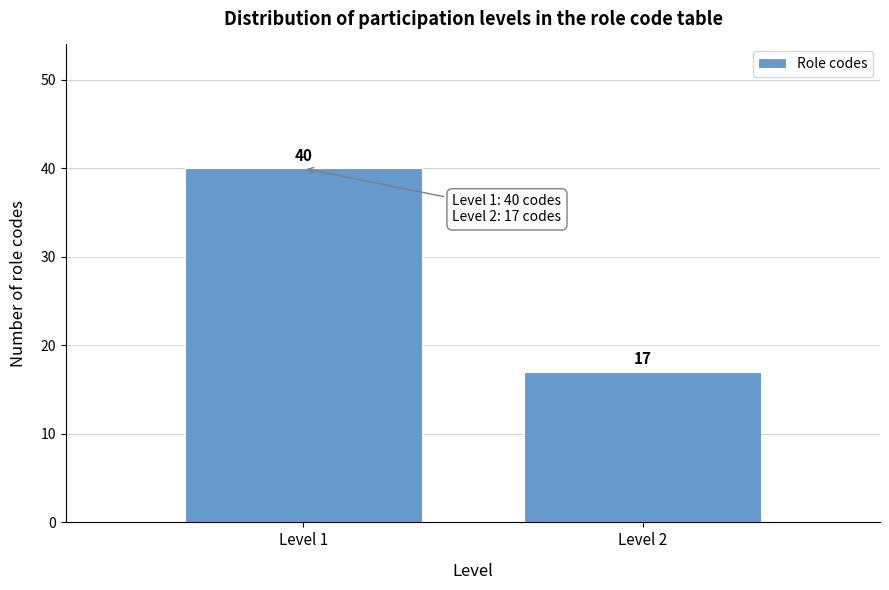

Reading left to right, extract all data points from this chart.

40	17